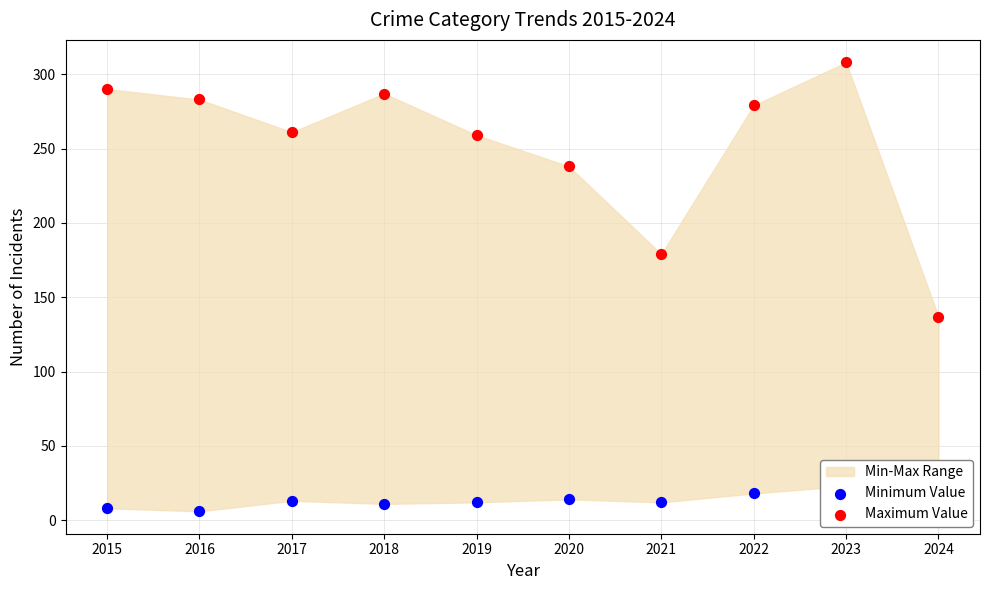

At which category is the sum across all series the highest?

2023